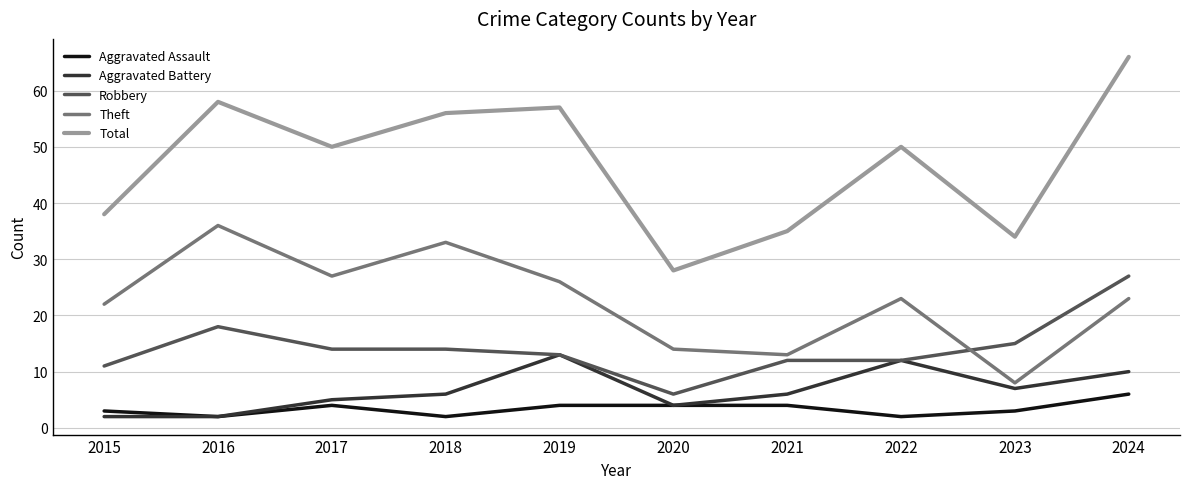

At 2024, list the series in order from smallest to largest.

Aggravated Assault, Aggravated Battery, Theft, Robbery, Total